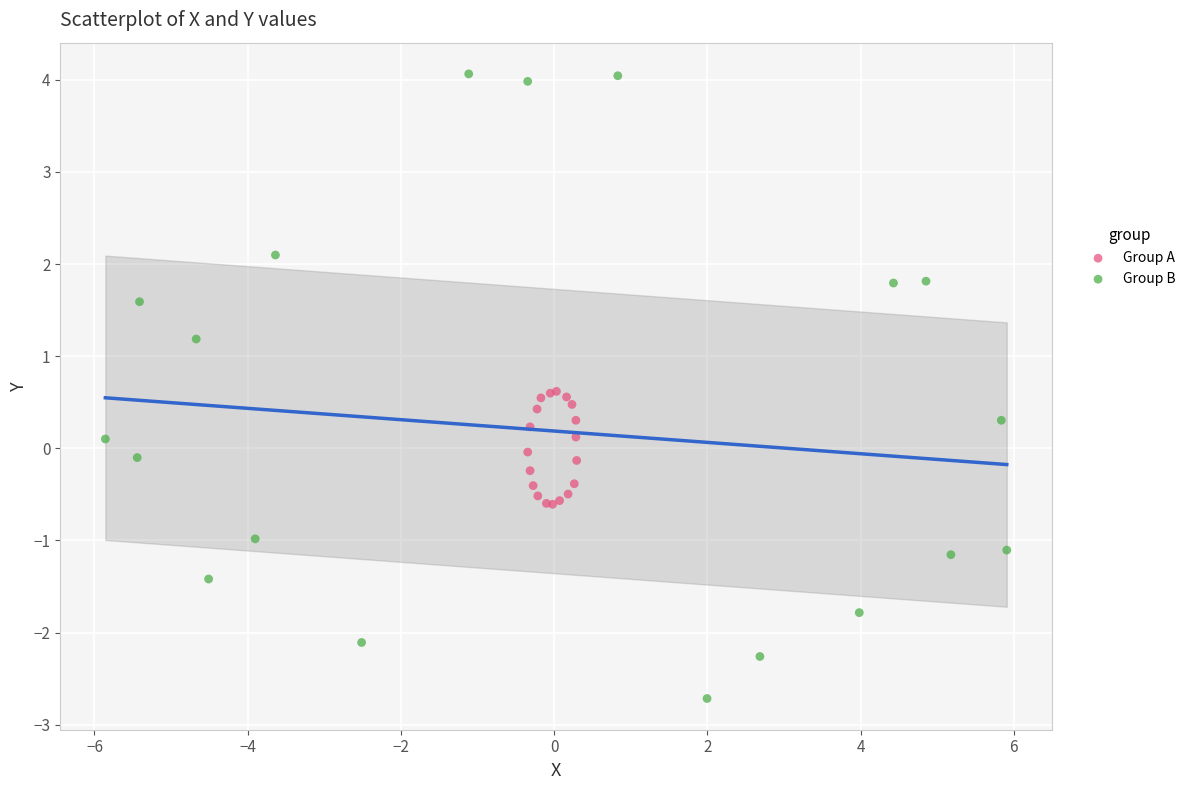

Which series reaches the minimum Y coordinate?

Group B